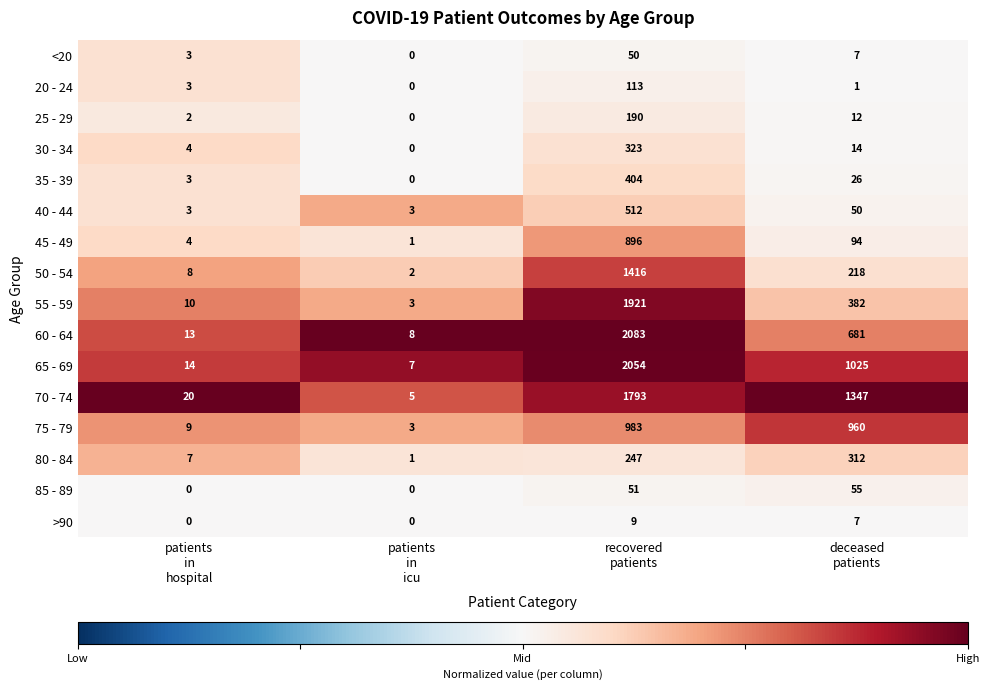

Which series has the largest total across all categories?

70 - 74